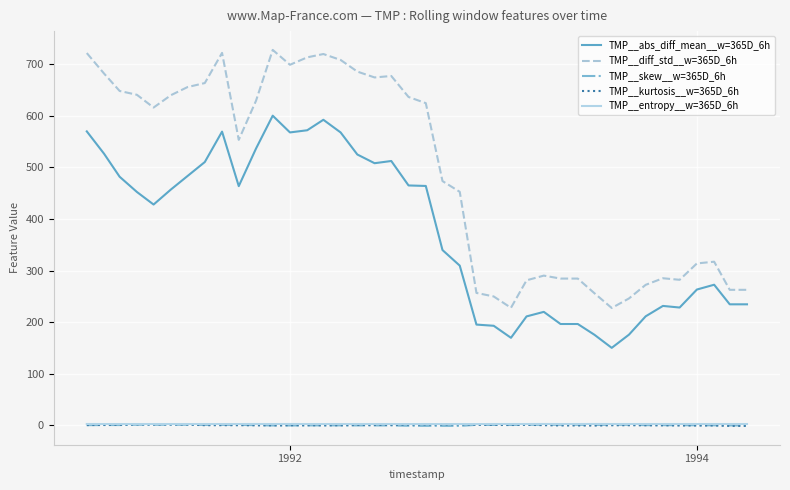

Is this an area chart (filled region under the line)?

No